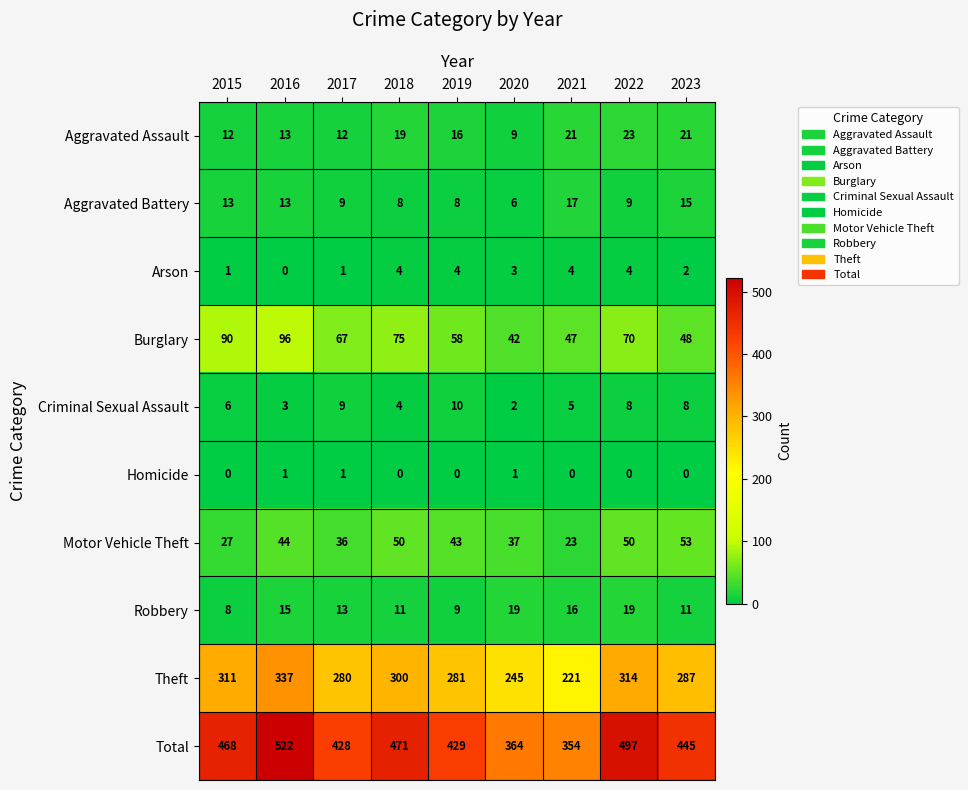

The value of Arson at 2015 is 0. True or false?

False